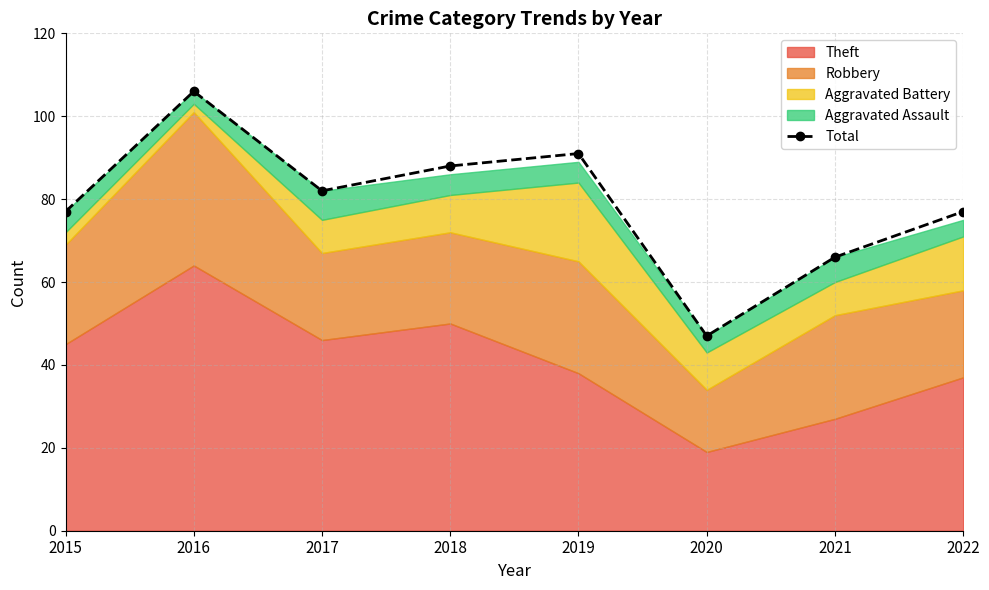

Rank the categories by value from highest to lowest.

2016, 2019, 2018, 2017, 2015, 2022, 2021, 2020